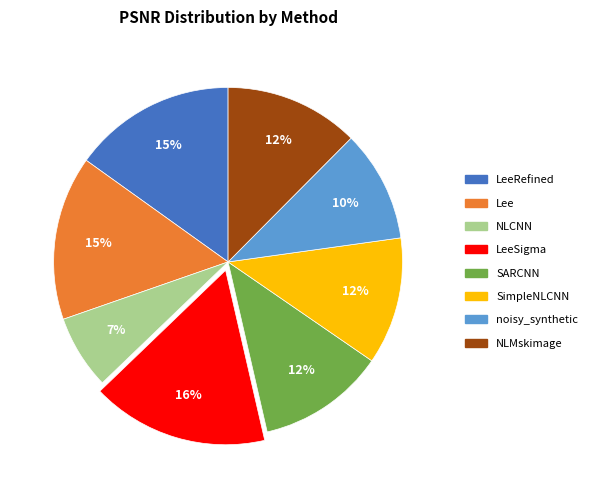

Is there any slice that represents more than half of the pie?

No